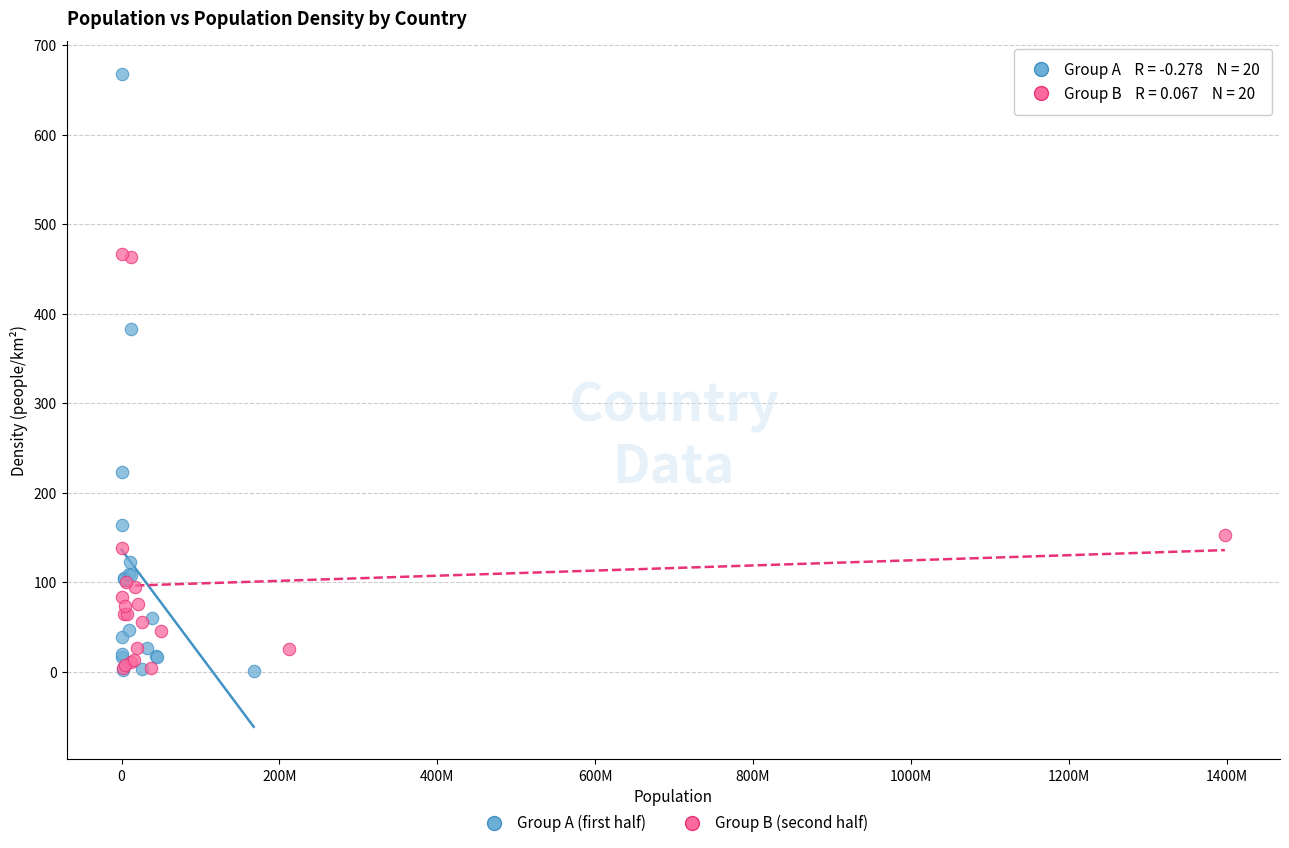

Which series contains the highest Y value?

Group A (first half)